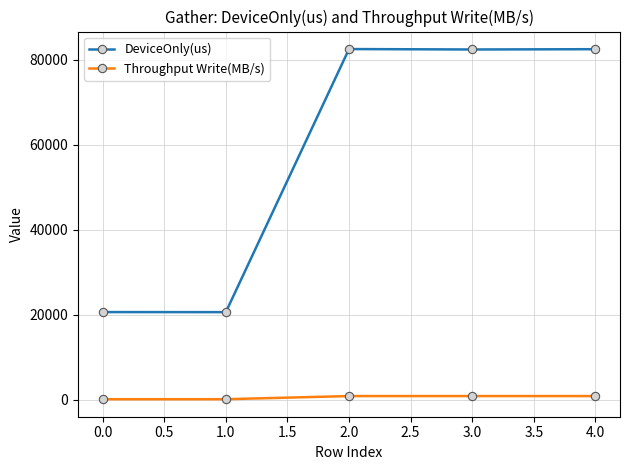

At how many categories does at least one series exceed 38596?

3